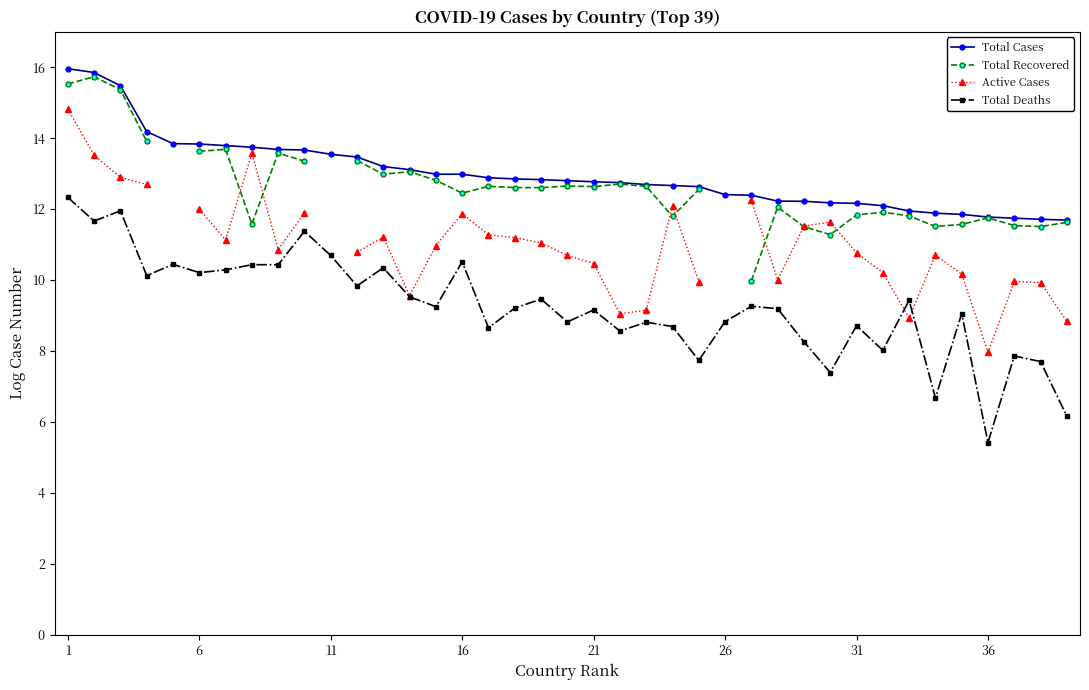

True or false: Total Deaths and Total Cases intersect in this chart.

False